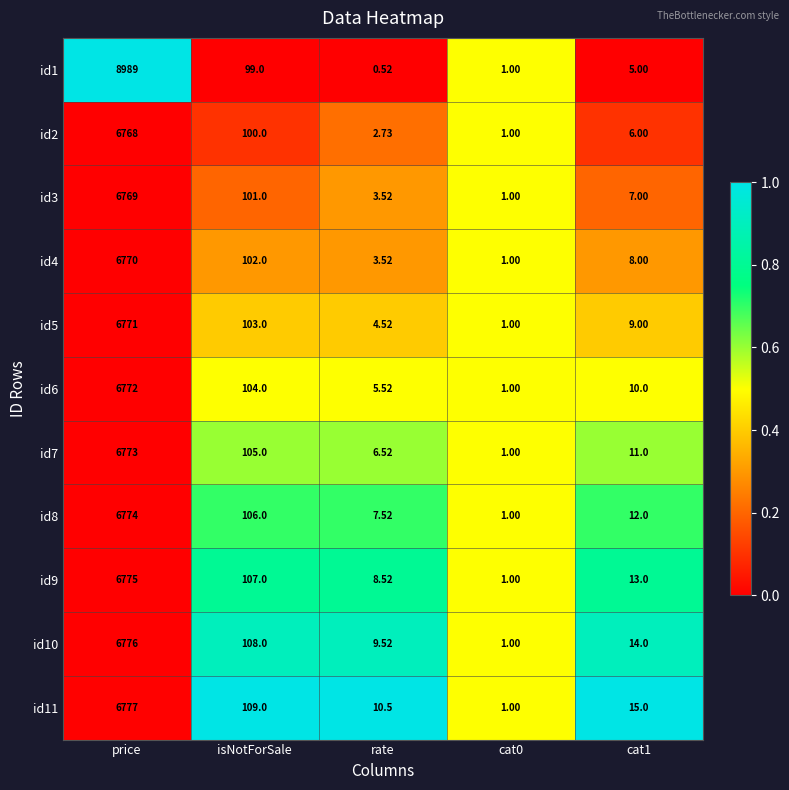

Which label corresponds to the largest value in the chart?

price